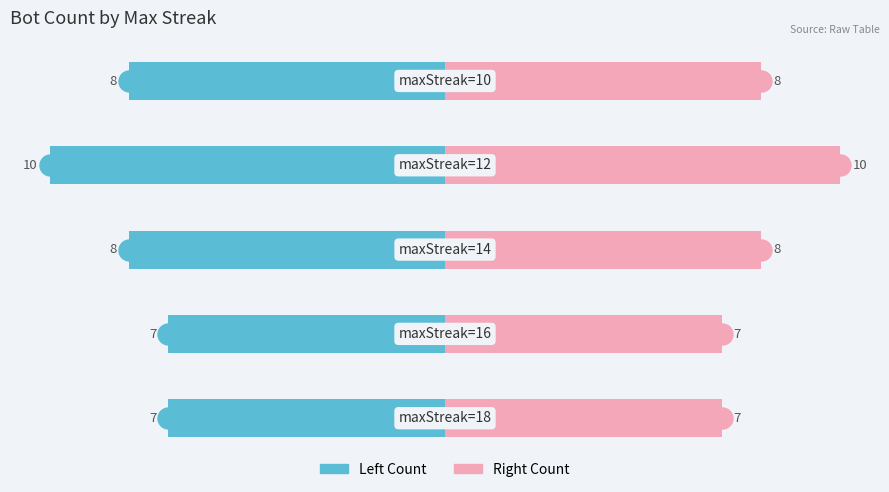

Which series has the largest Y range (max minus min)?

Count (Left)